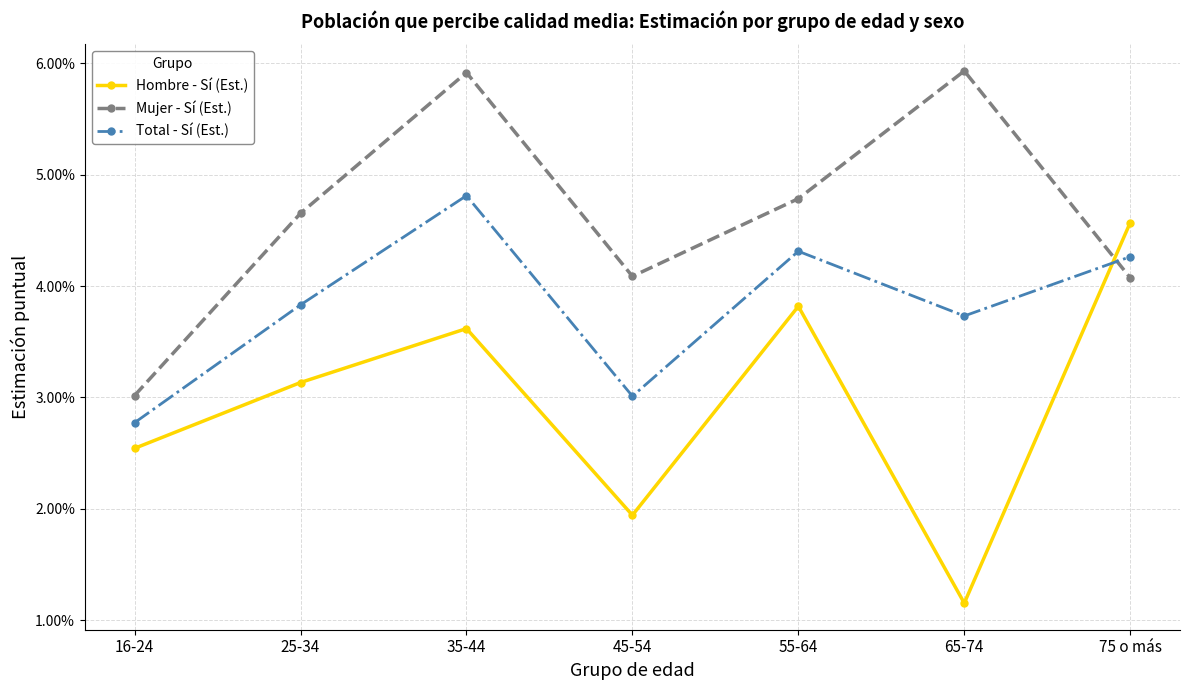

At how many categories does at least one series exceed 0?

7